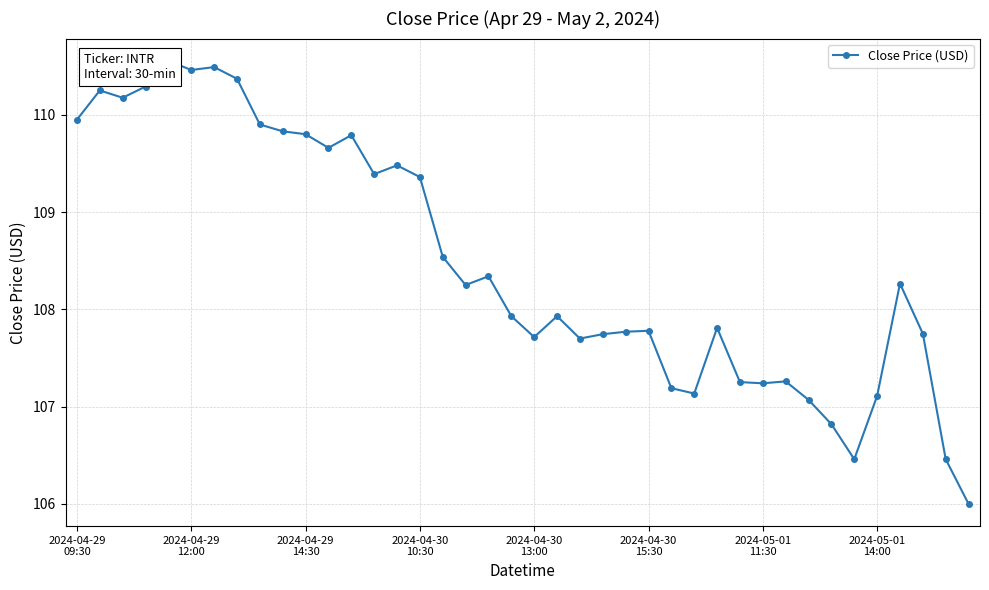

Approximately how many times larger is the value at 23 compared to 16?

1.0